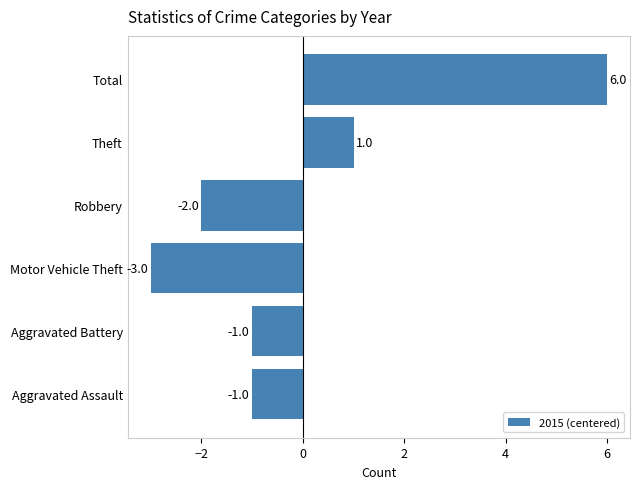

Does the chart contain stacked bars?

No